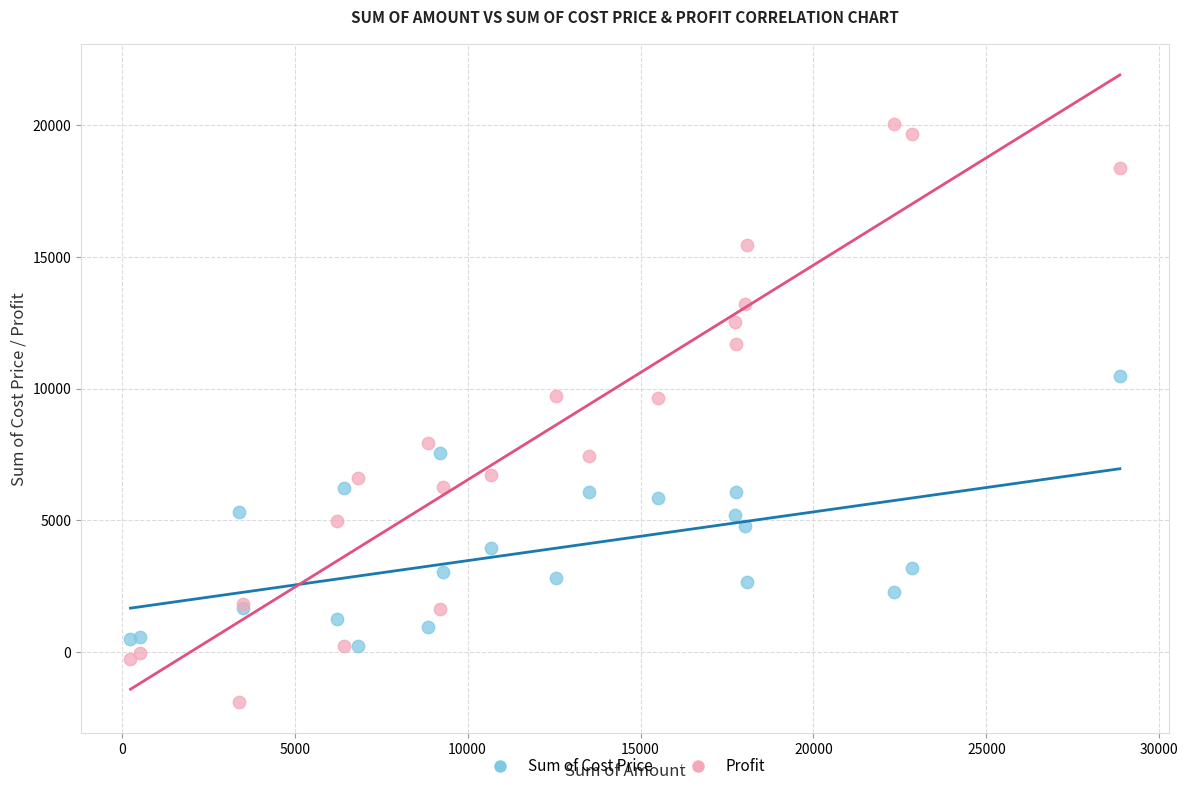

Which series reaches the maximum Y coordinate?

Profit